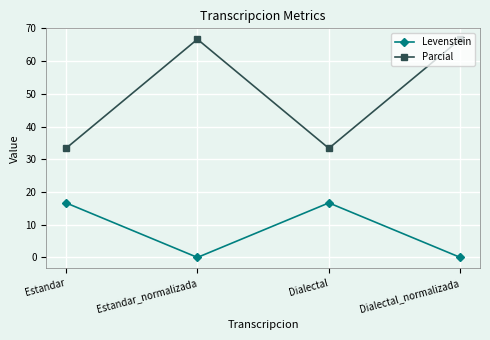

Which series has the widest spread of values?

Parcial